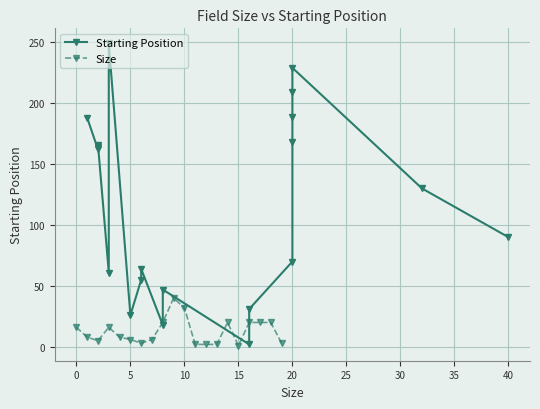

Is the value of Starting Position at 11 greater than the value of Size at 40?

No